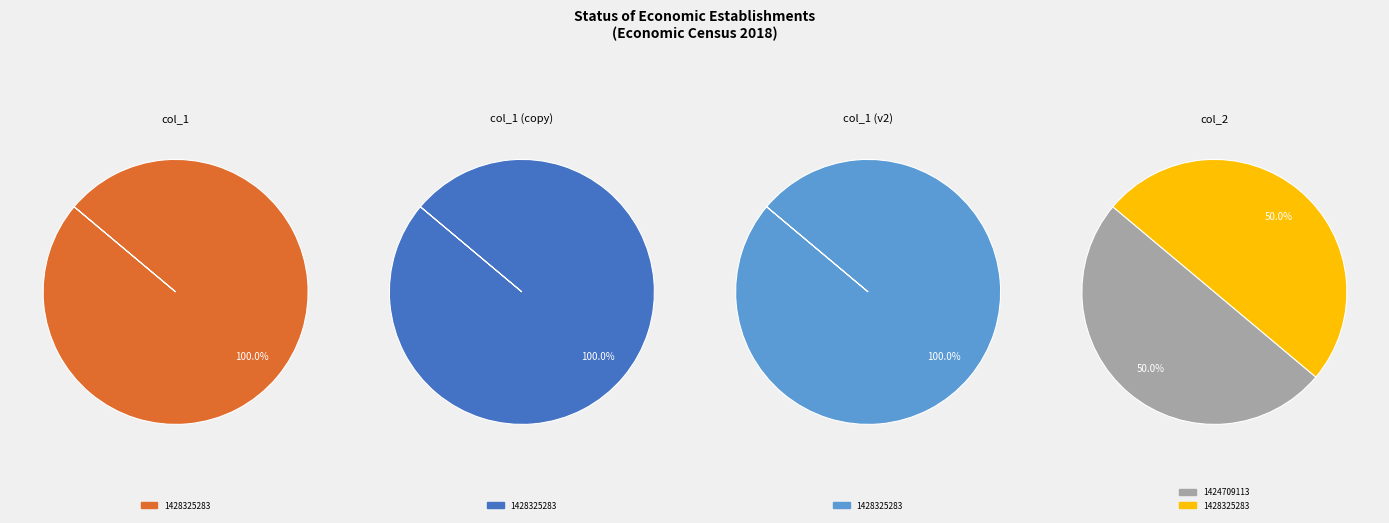

Which category accounts for the majority?

1428325283